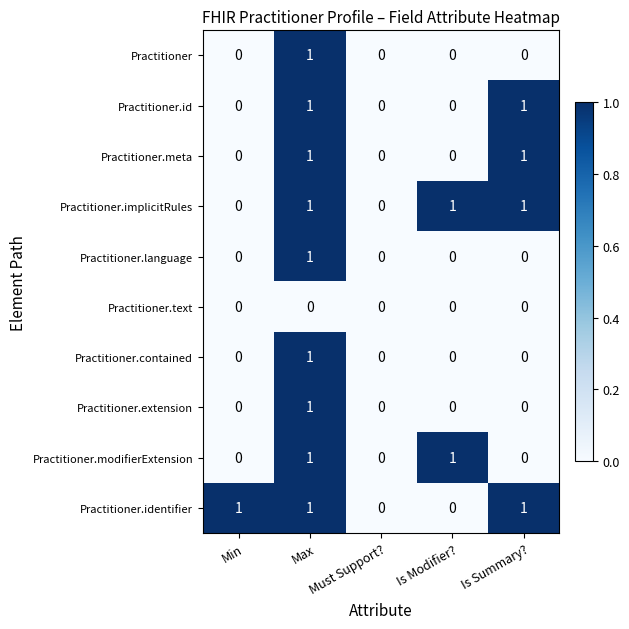

What is the sum of all Practitioner.identifier values?

3